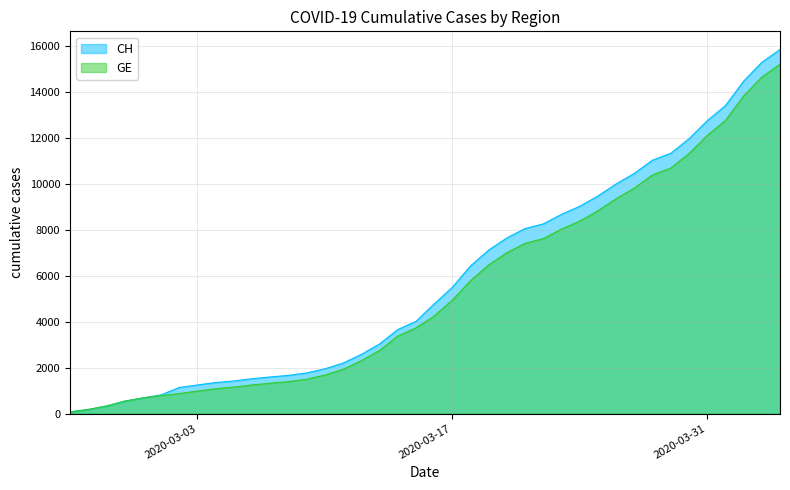

Rank the series by their average value, from highest to lowest.

CH, GE